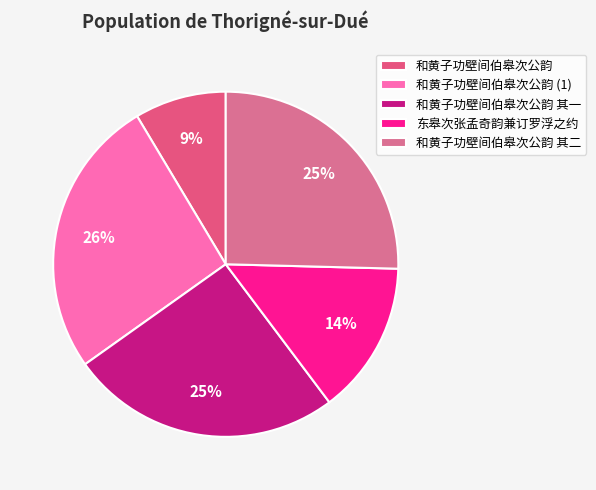

Which category has the biggest portion of the pie?

和黄子功壁间伯皋次公韵 (1)